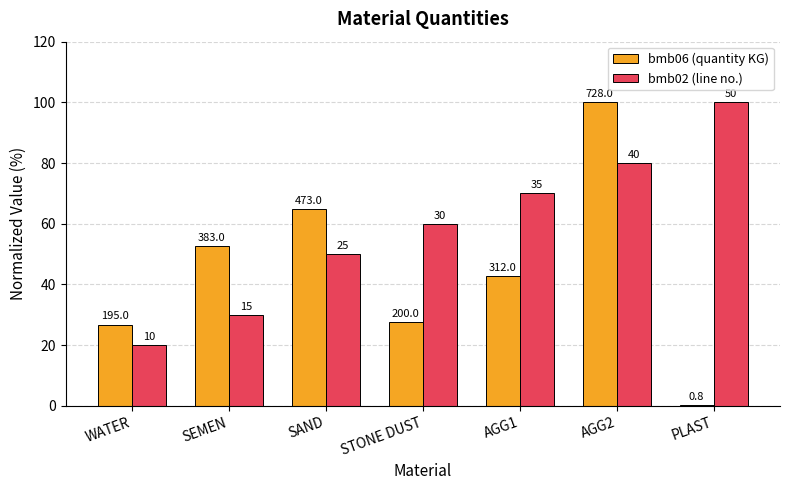

Are the bars horizontal?

No